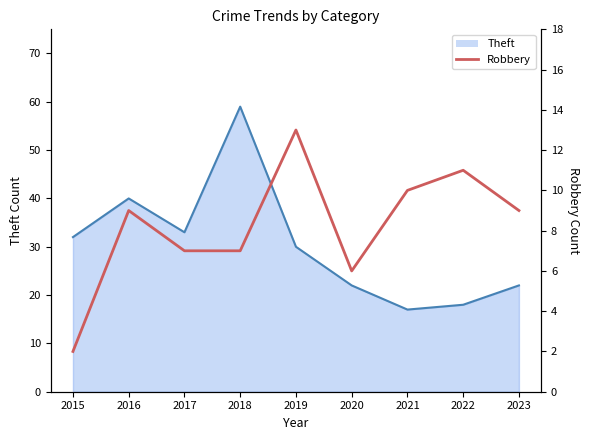

Does the chart display data point markers on the line(s)?

No